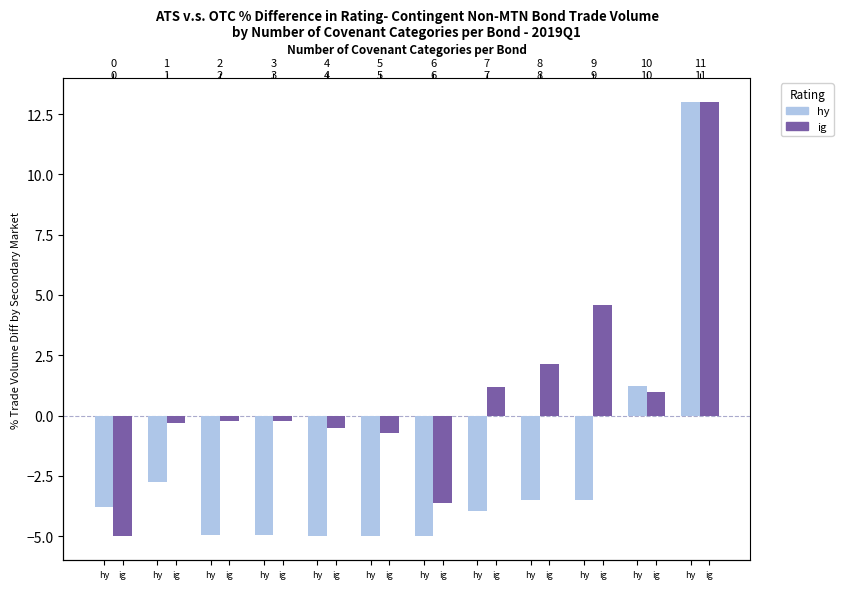

What value does the hy series have at ig?

-4.0